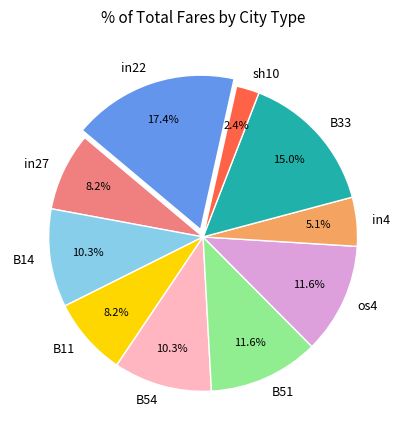

Count the number of slices in the pie.

10